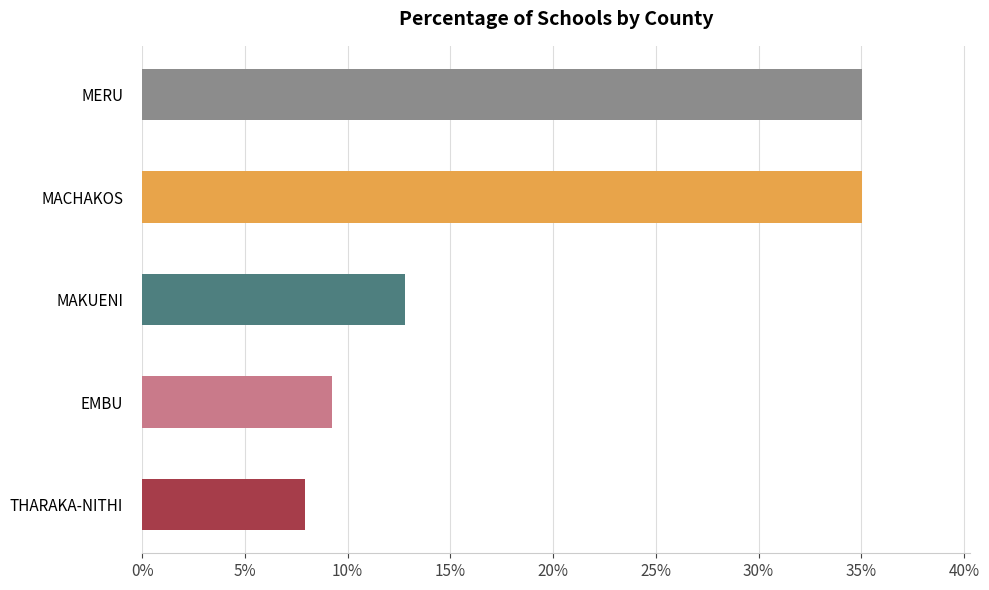

Between MAKUENI and MERU, which is larger?

MERU